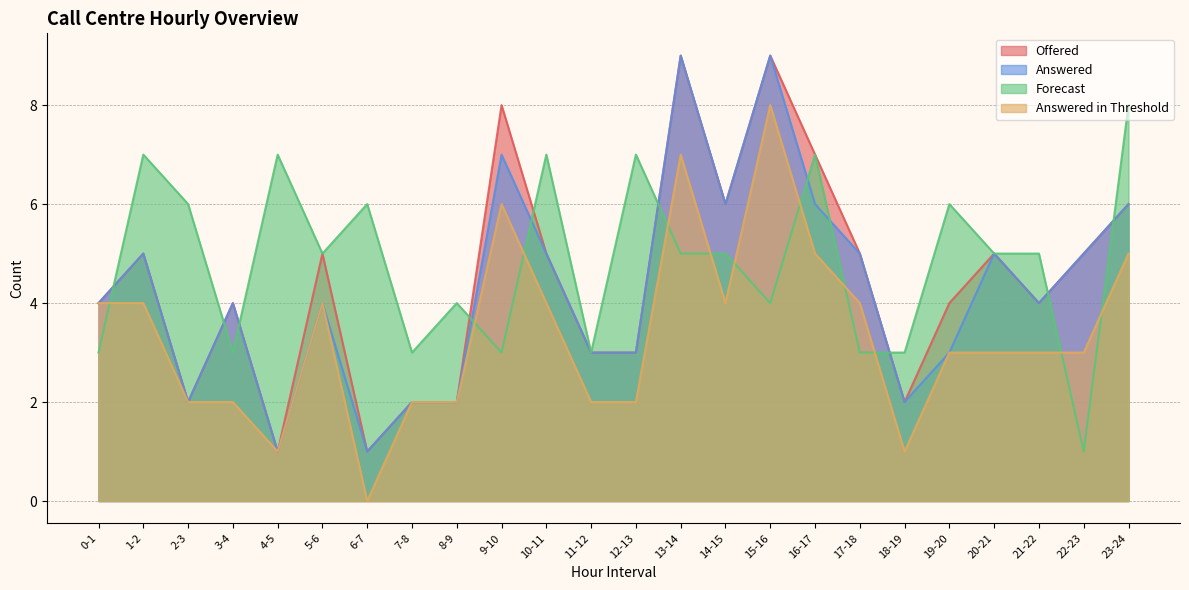

True or false: Offered and Answered intersect in this chart.

False